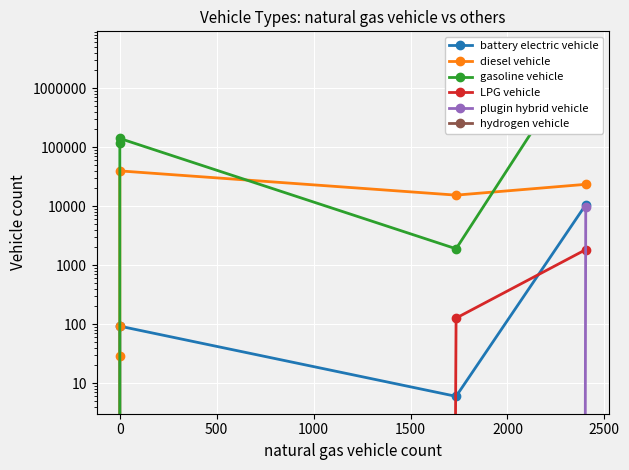

True or false: battery electric vehicle and plugin hybrid vehicle cross at least once.

False